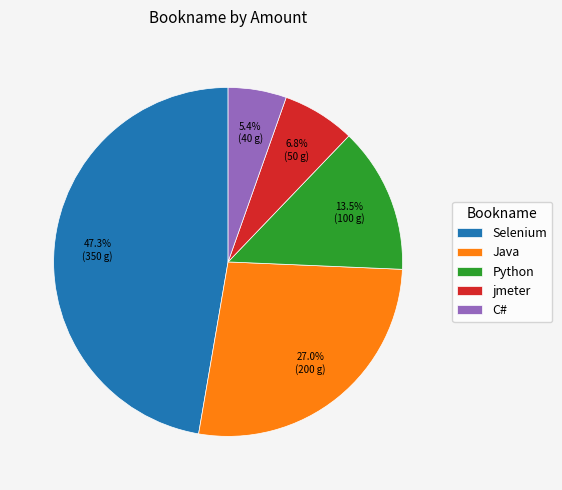

Which slice is the smallest?

C#